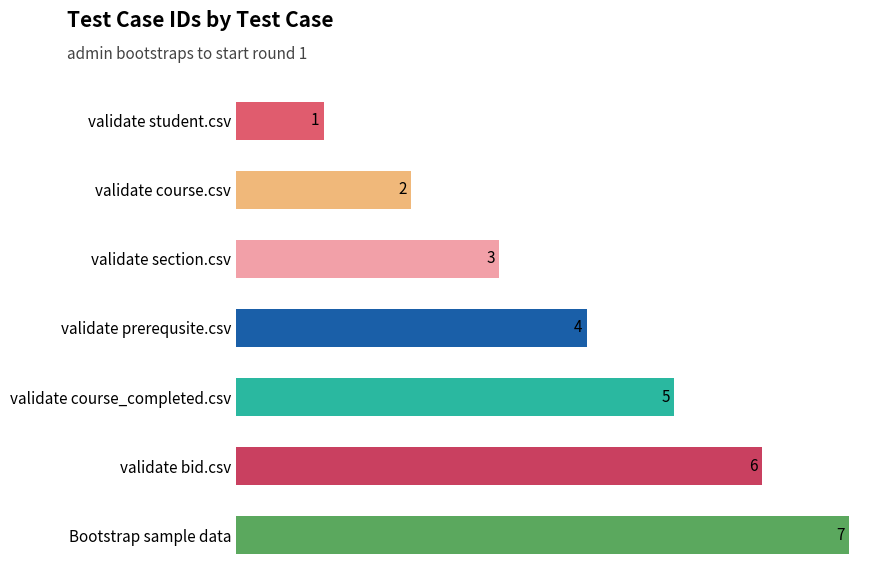

True or false: the data shows 0 at validate course.csv.

False